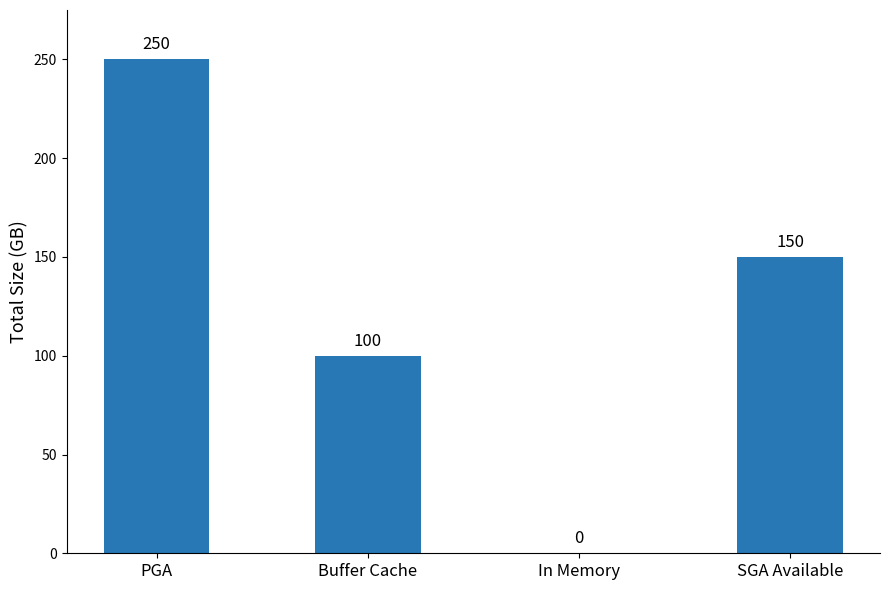

What value does the data have at PGA, to the nearest 10?

250